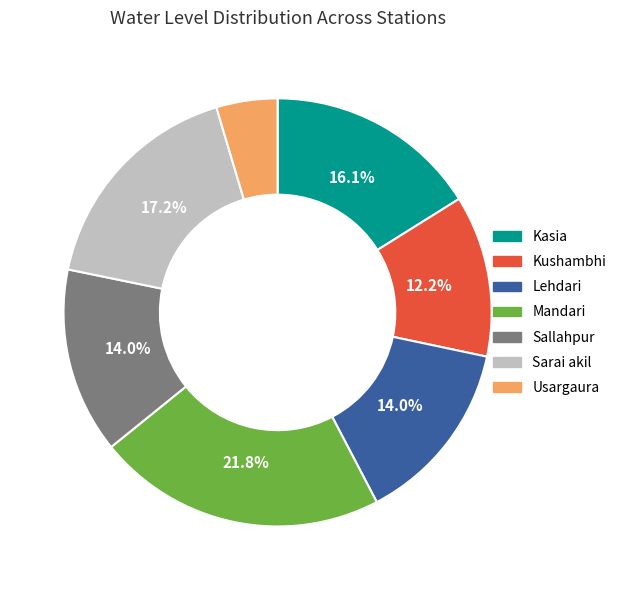

Is there a majority slice in this chart?

No